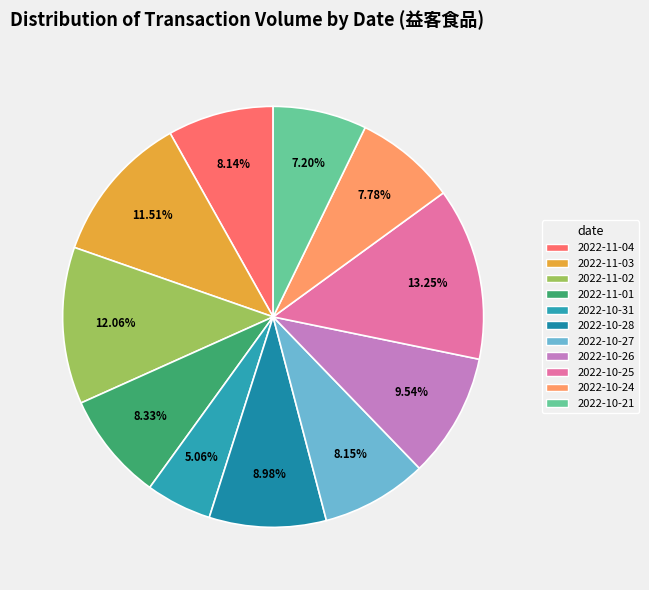

Count the number of slices in the pie.

11